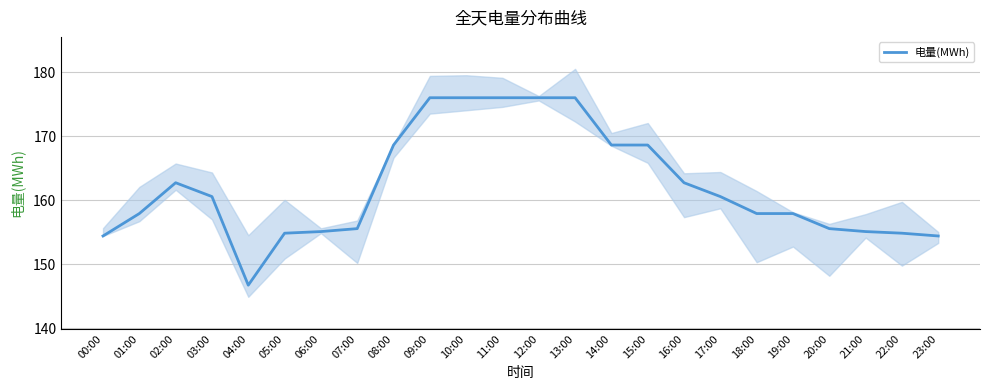

How many points are higher than both their immediate neighbors (excluding endpoints)?

1